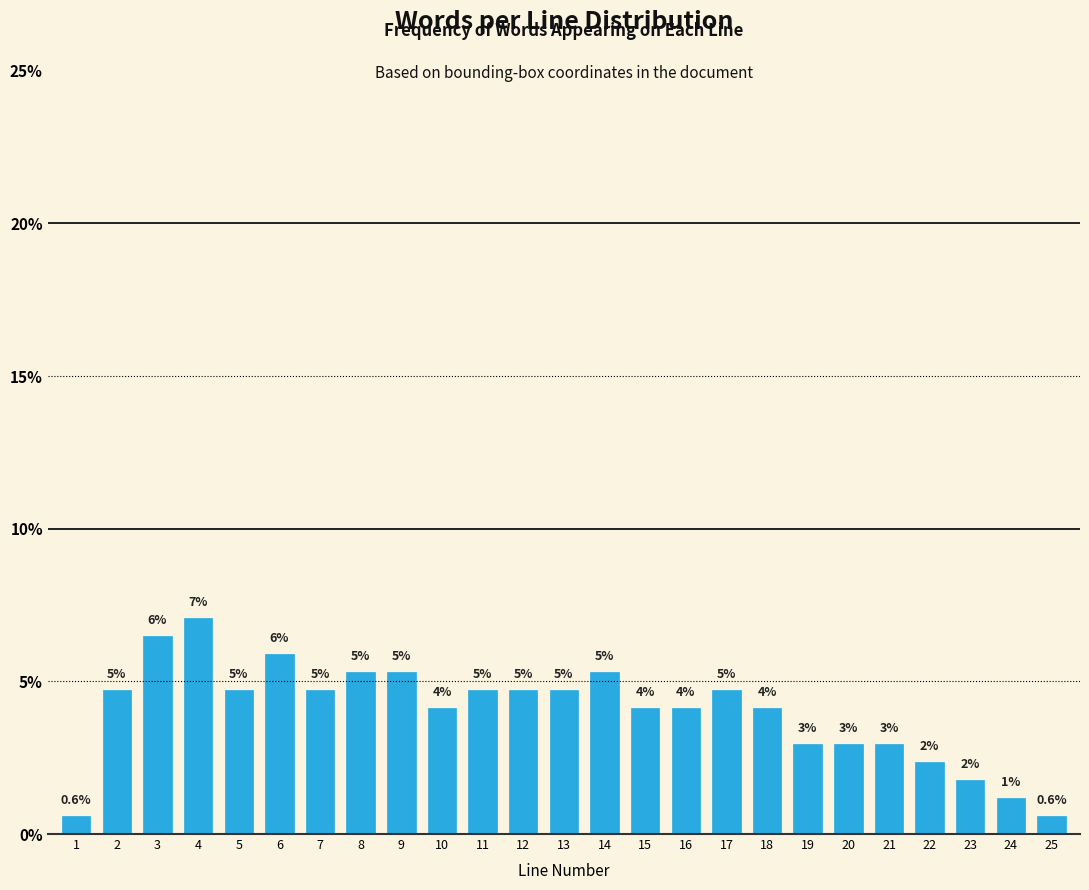

Are the bars horizontal?

No